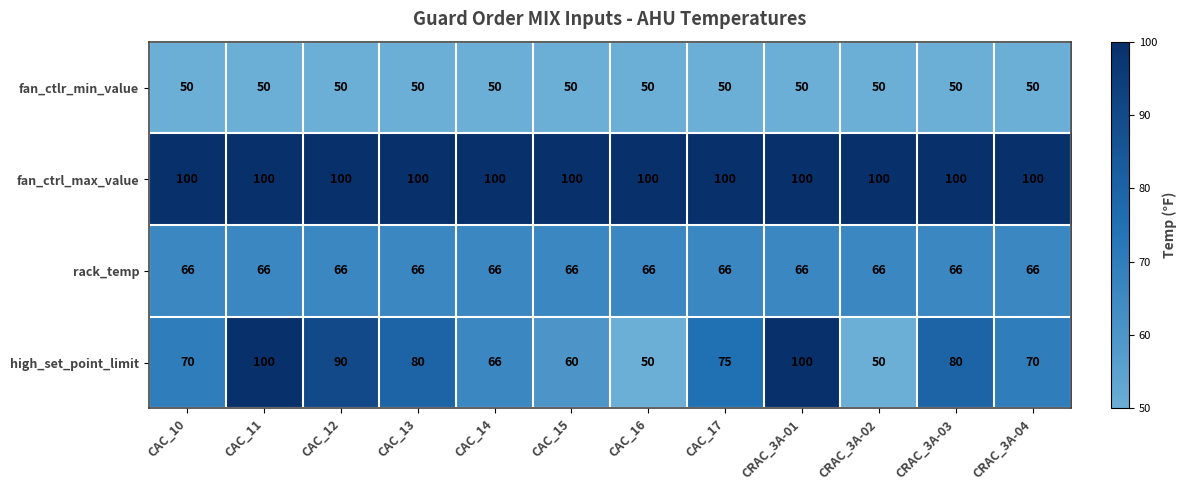

At CAC_17, list the series in order from largest to smallest.

fan_ctrl_max_value, high_set_point_limit, rack_temp, fan_ctlr_min_value